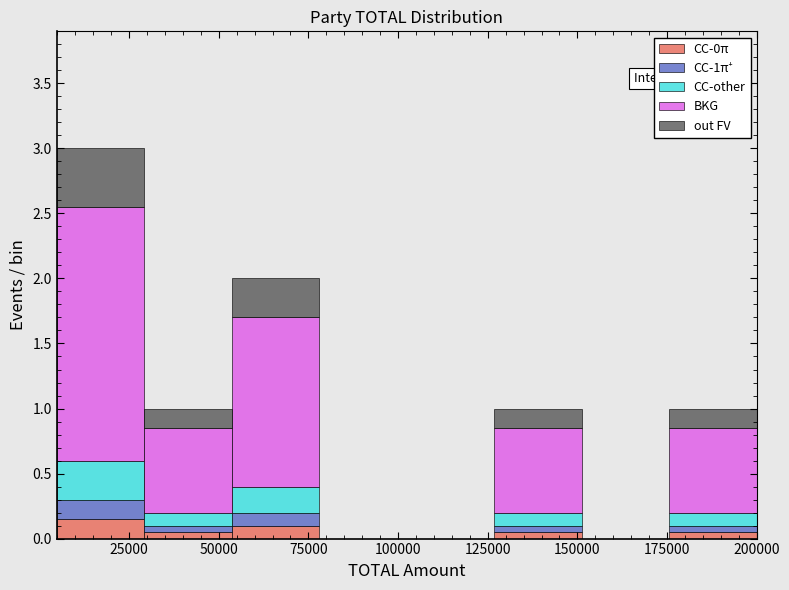

Which range on the x-axis has the tallest stacked bar (by total height)?

5000 to 30000